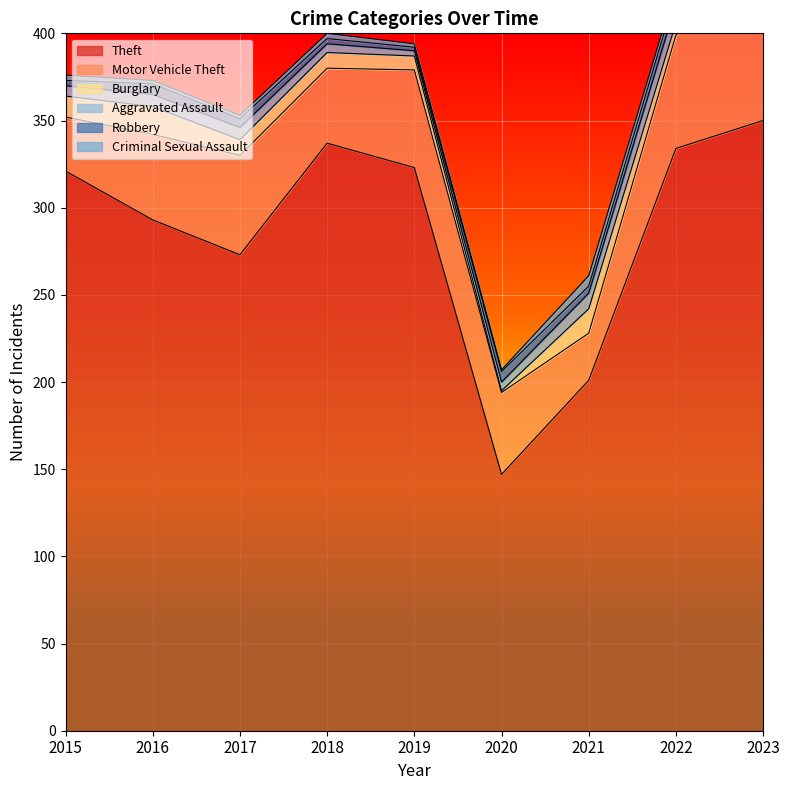

Which category has the lowest value in the Theft series?

2020